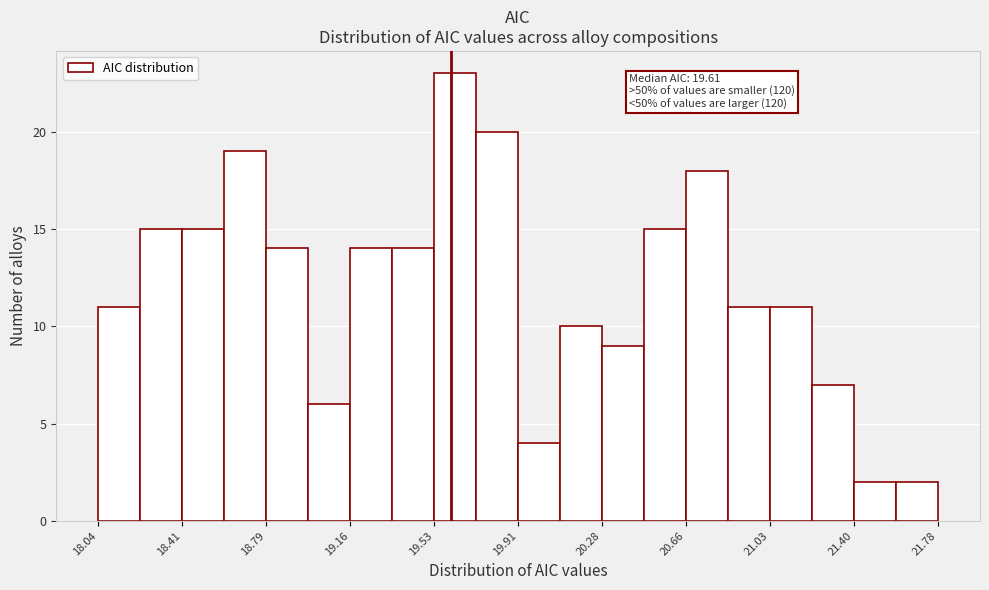

Read against the x-axis, roughly where is the centre of the tallest bar?

19.65